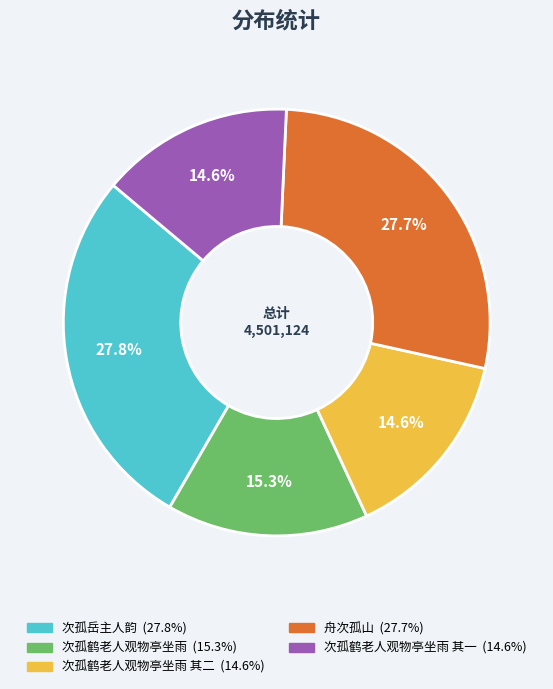

Does any single category account for the majority?

No